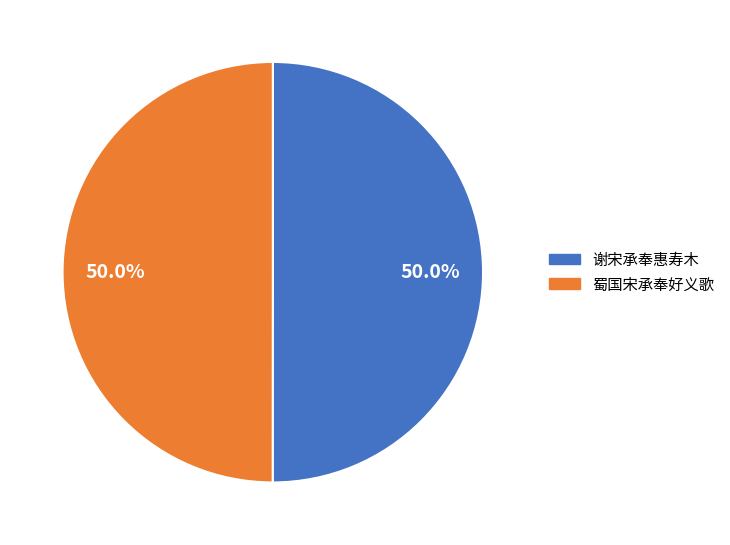

Count the number of slices in the pie.

2